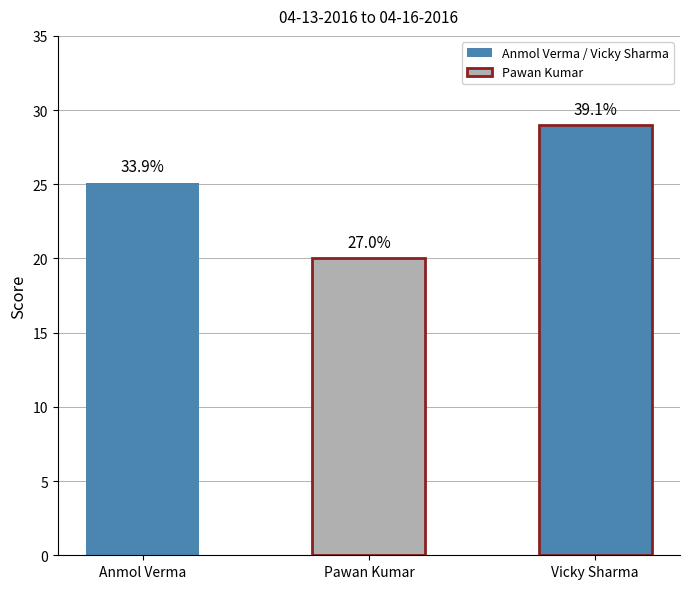

Are the bars horizontal?

No